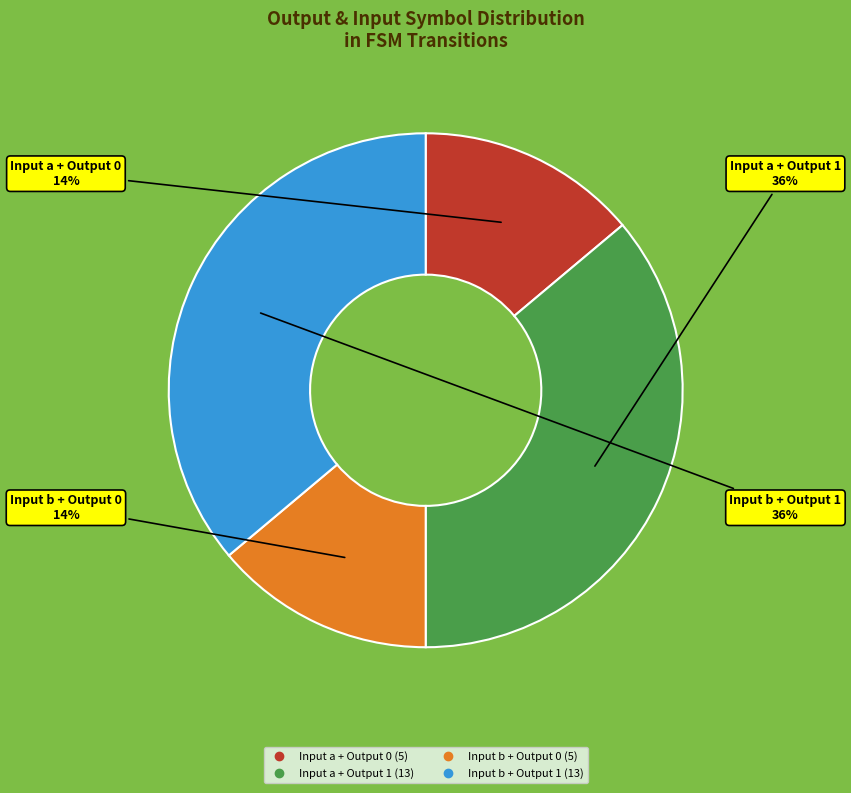

Is there any slice that represents more than half of the pie?

No